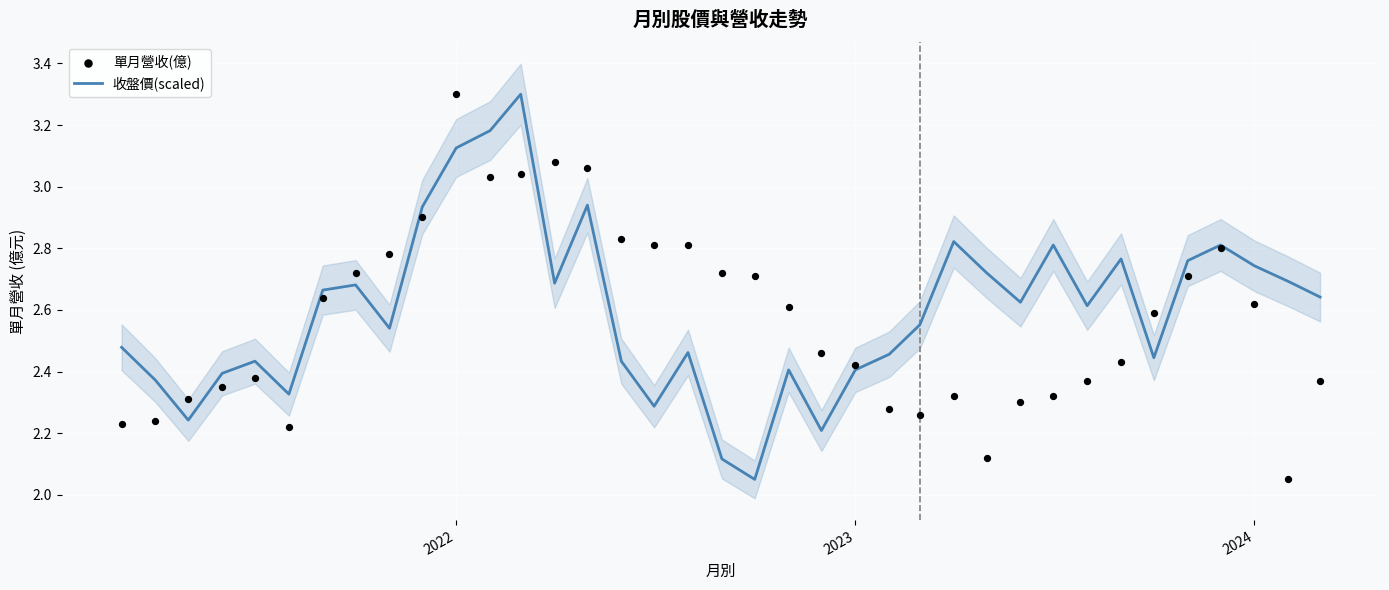

Which series has the largest Y range (max minus min)?

收盤價(scaled)